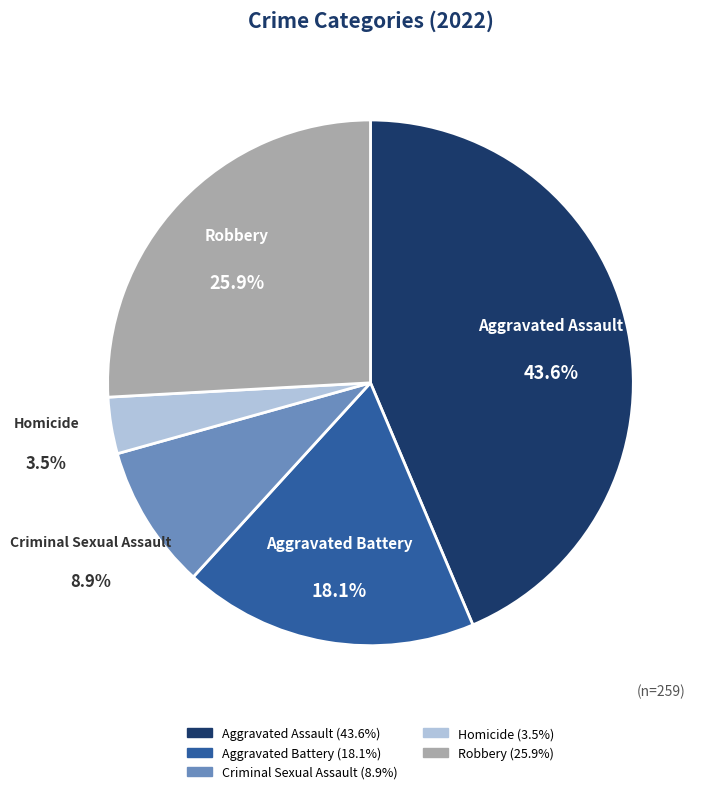

What is the smallest slice in the pie chart?

Homicide